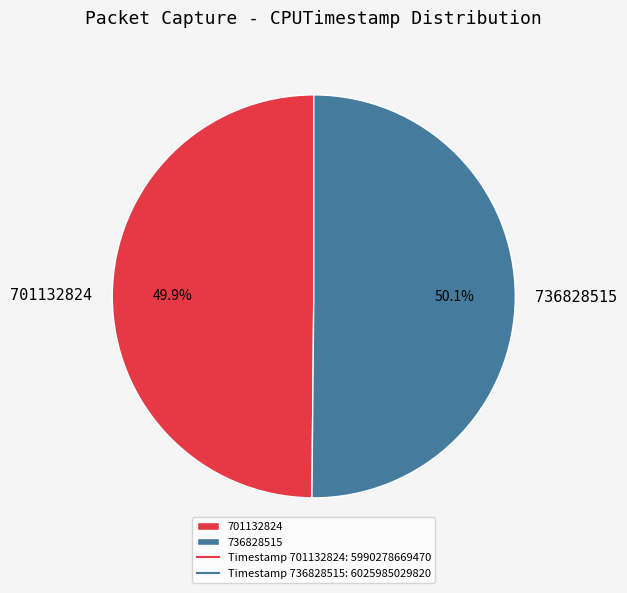

Is there any slice that represents more than half of the pie?

Yes